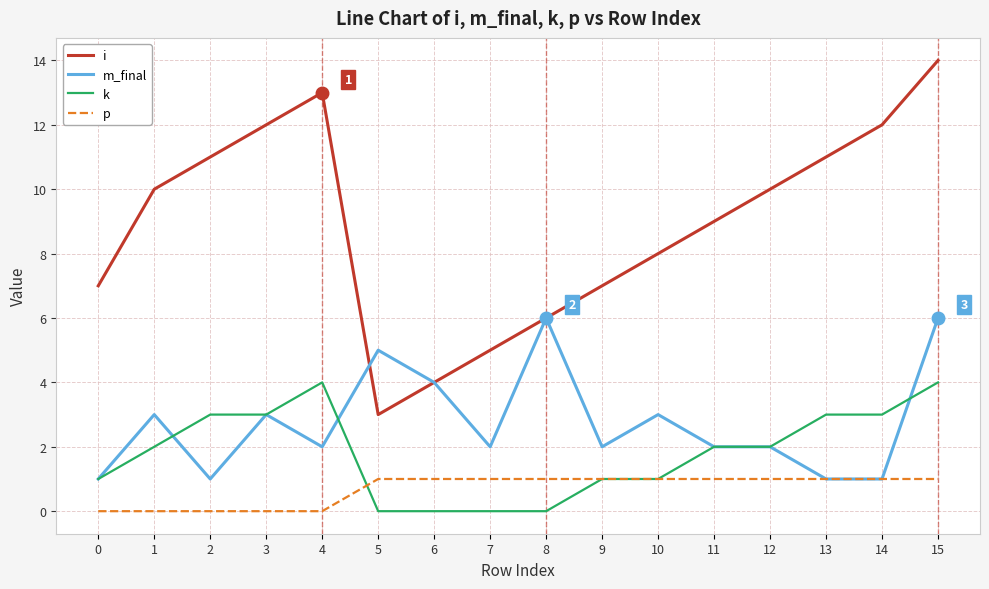

The value of m_final at 2 is 1. True or false?

True